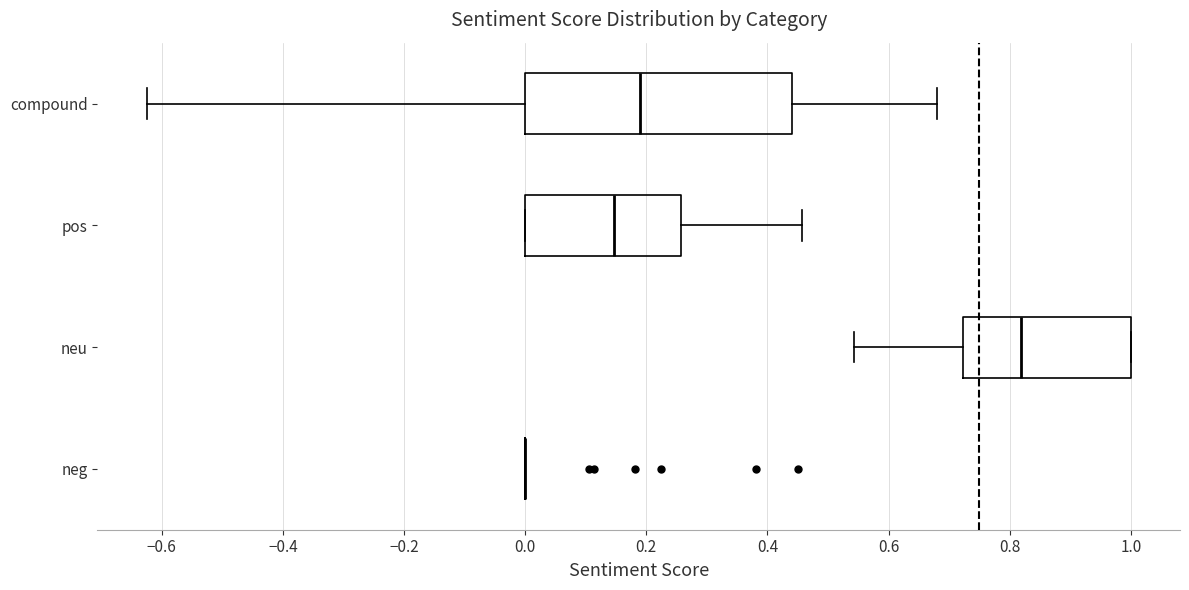

Reading bottom to top, transcribe this box plot: for each box, give where its median line is, the range the box spans, and where its two whiskers end, as read against the x-axis. The values are not printed on the chart, so give them approximately, as read against the axis.

neg: box collapsed to a line at 0.00, whiskers 0.00 to 0.00
neu: median 0.82, box 0.72 to 1.00, whiskers 0.54 to 1.00
pos: median 0.14, box 0.00 to 0.26, whiskers 0.00 to 0.46
compound: median 0.18, box 0.00 to 0.44, whiskers -0.62 to 0.68